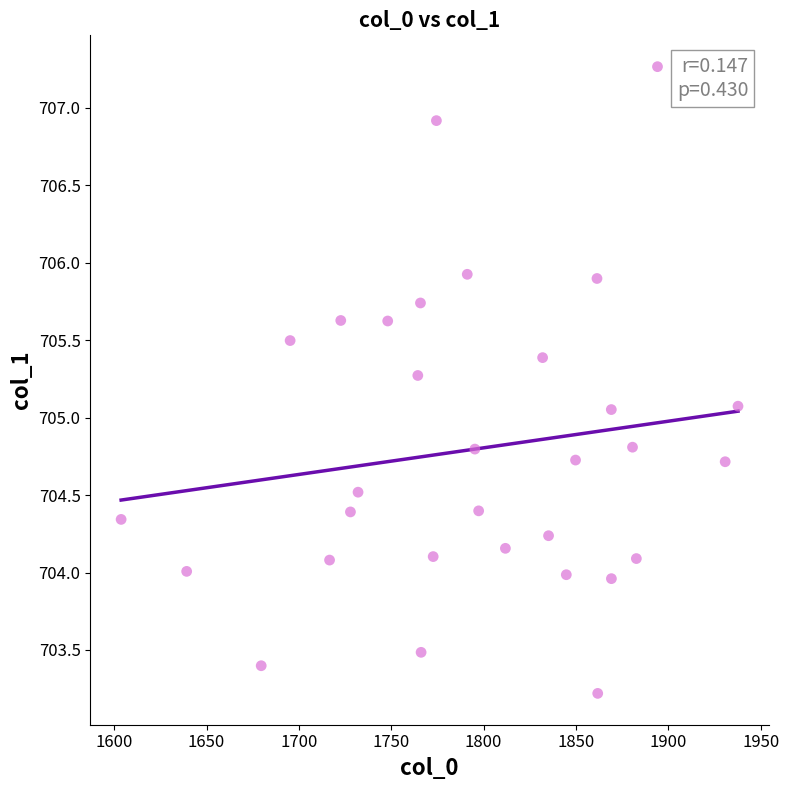

What is the range of Y values (max minus min)?

4.0